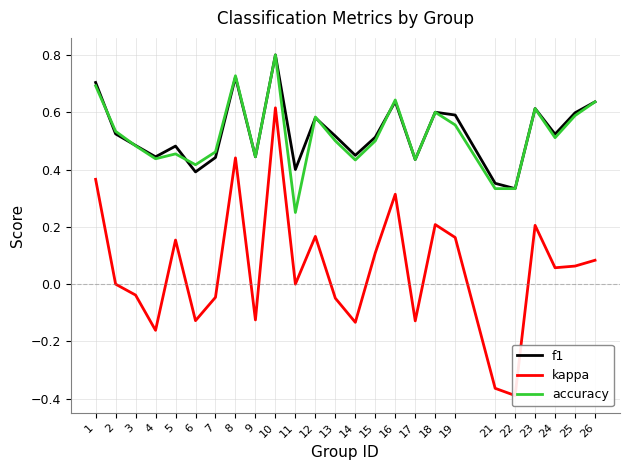

Count the number of data series in this chart.

3